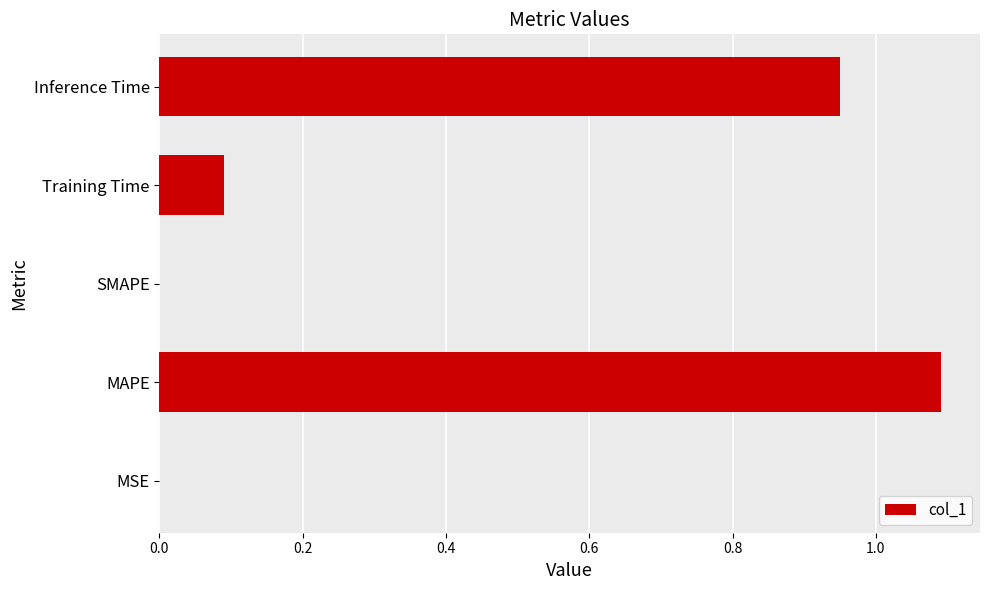

What is the sum of all values?

2.1